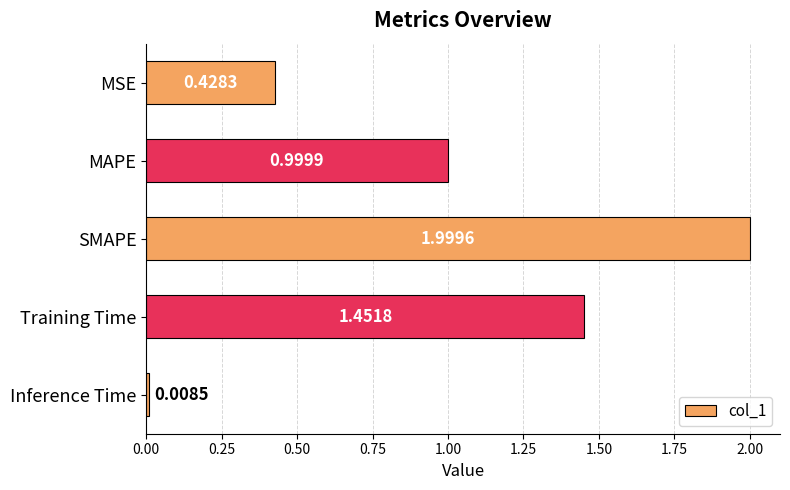

List the labels in order of value, largest first.

SMAPE, Training Time, MAPE, MSE, Inference Time